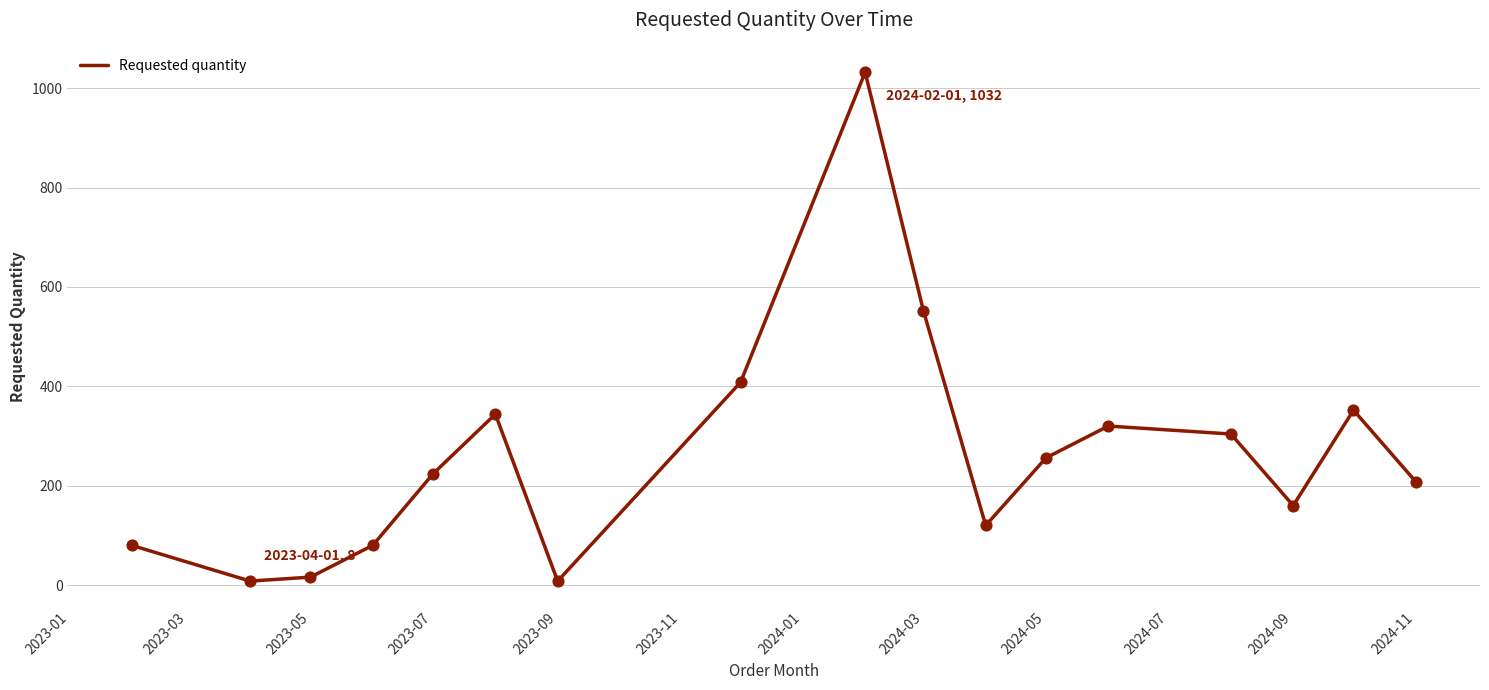

What is the greatest value displayed?

1032